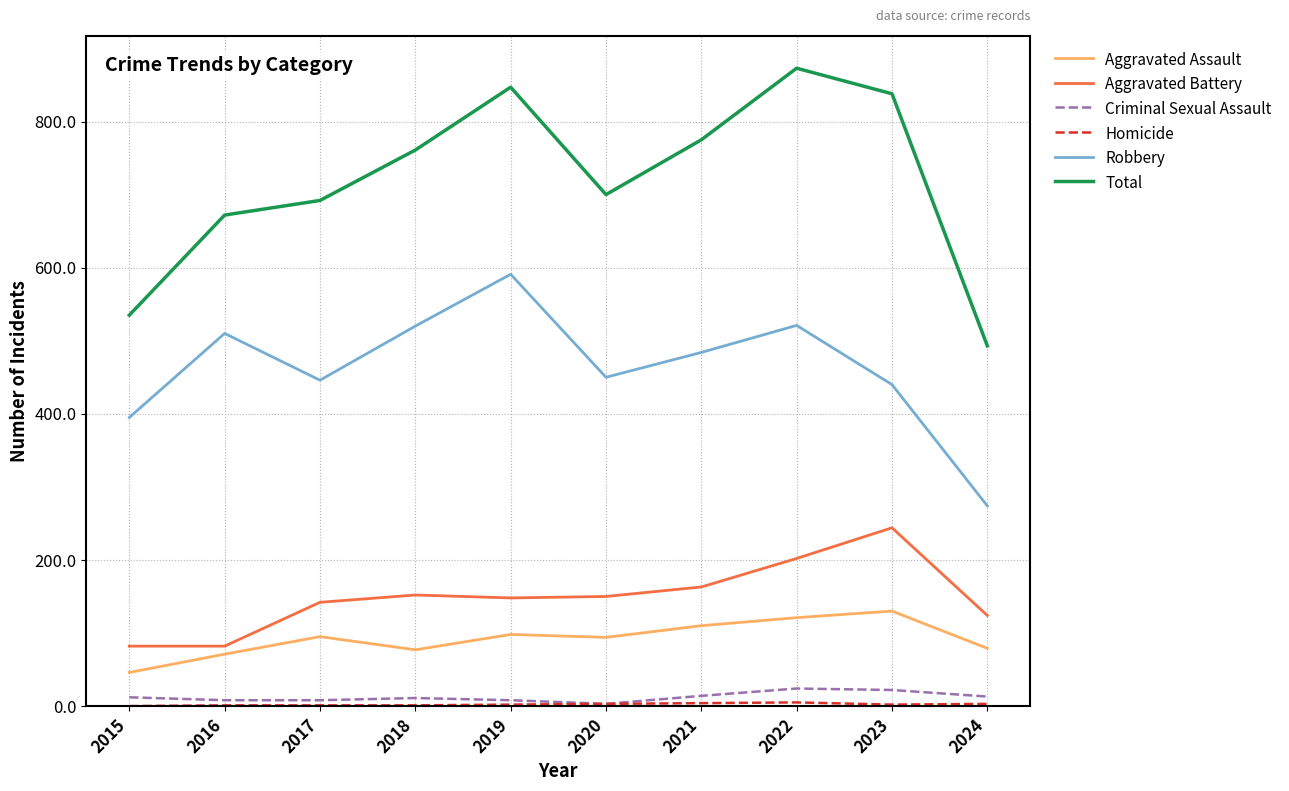

Where is Aggravated Battery nearest to the value 163?

2021